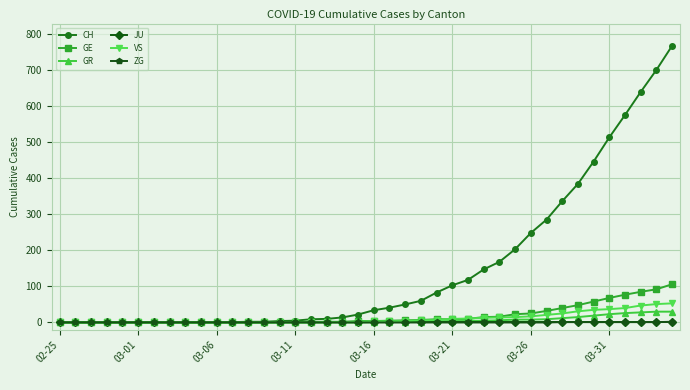

Which series has the largest total across all categories?

CH